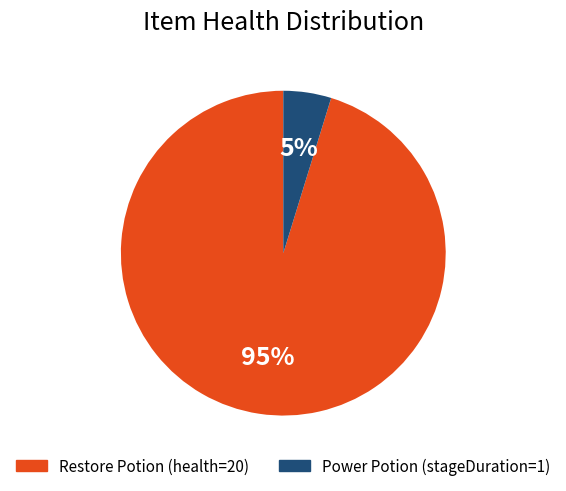

To the nearest percent, what is the average slice percentage?

50%